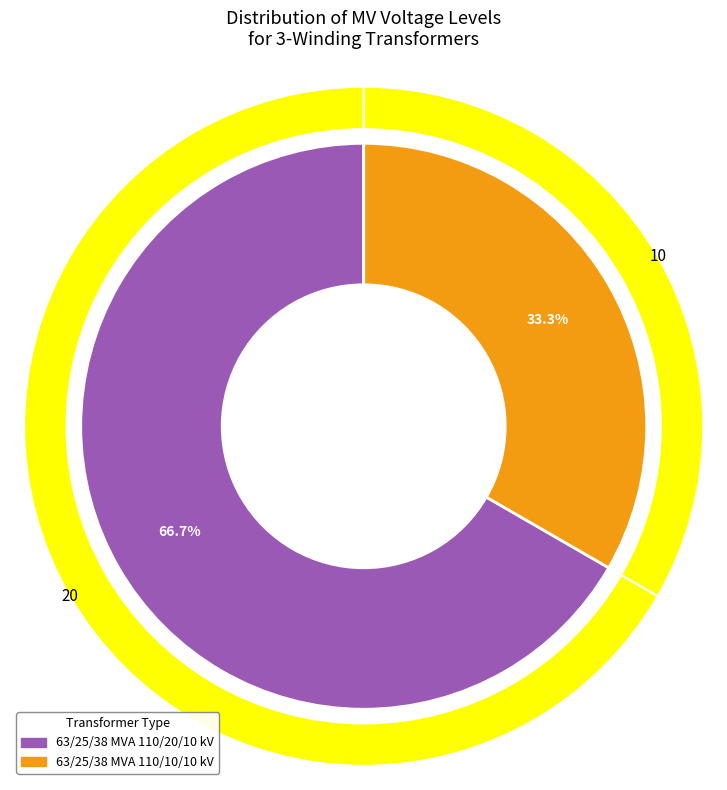

Which slice is the smallest?

63/25/38 MVA 110/10/10 kV